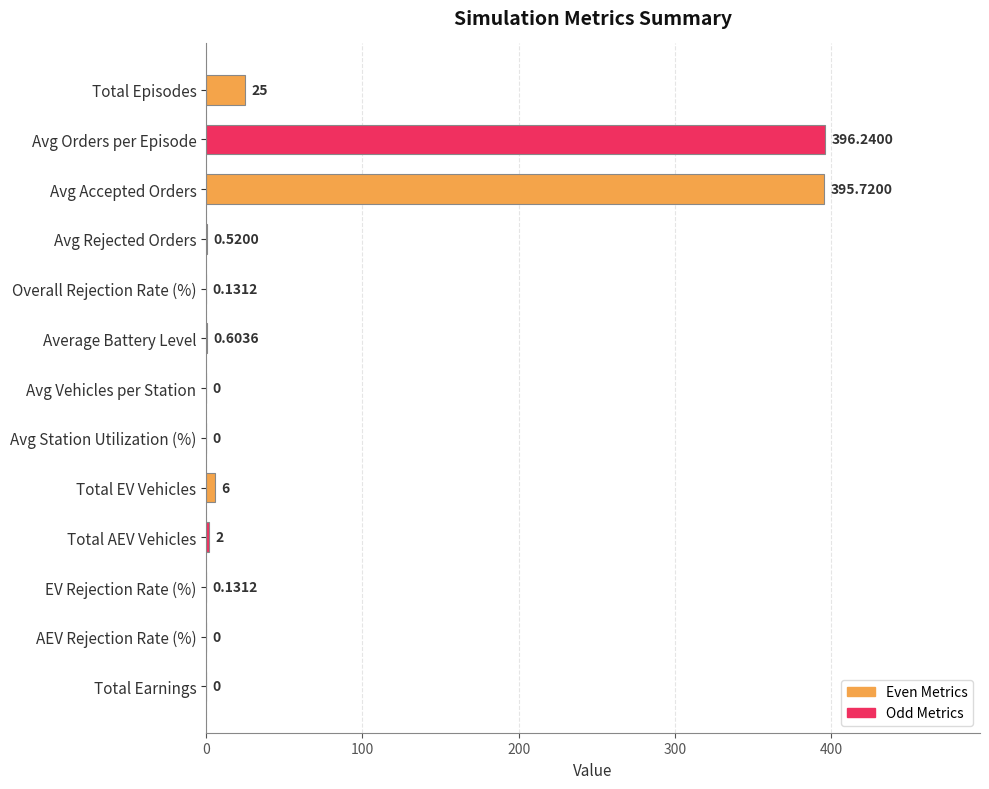

Where is the data nearest to the value 198?

Total Episodes